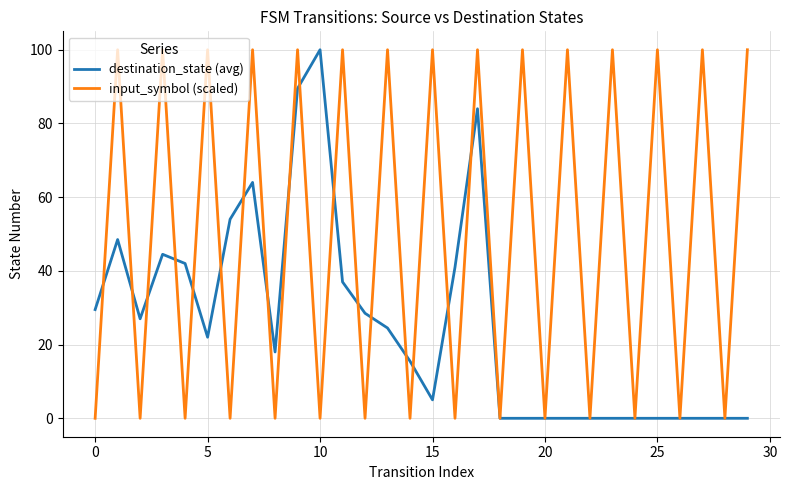

List the series in order of their overall mean, highest first.

input_symbol (scaled), destination_state (avg)